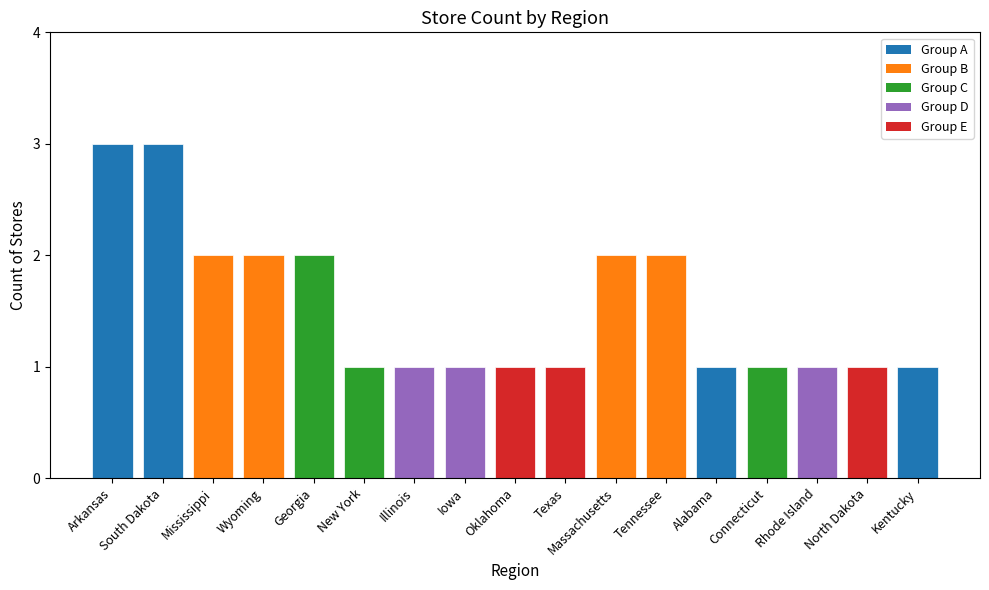

Is it true that the value at Alabama is 2?

False